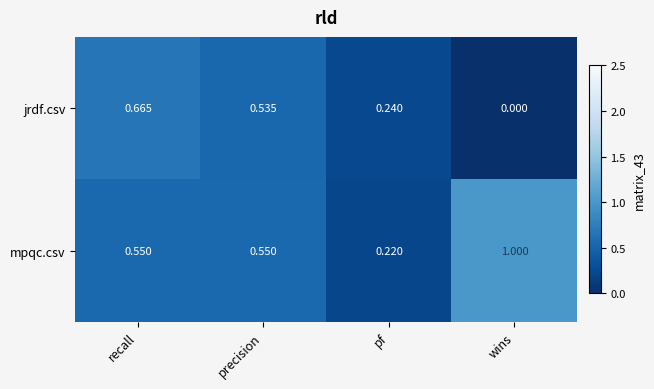

Which series has the widest spread of values?

mpqc.csv